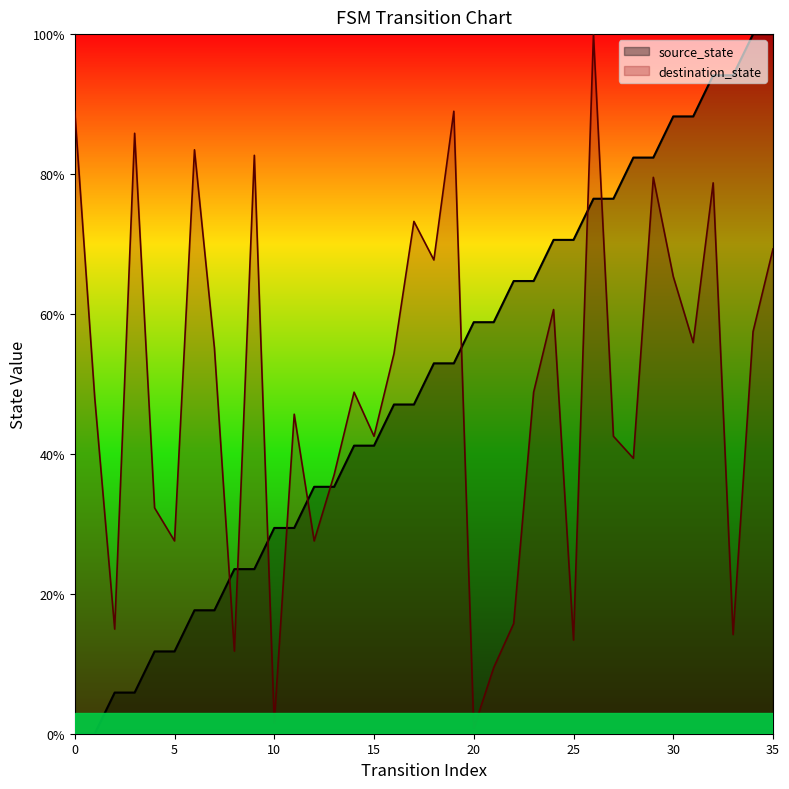

Between 35 and 18, which is larger?

35